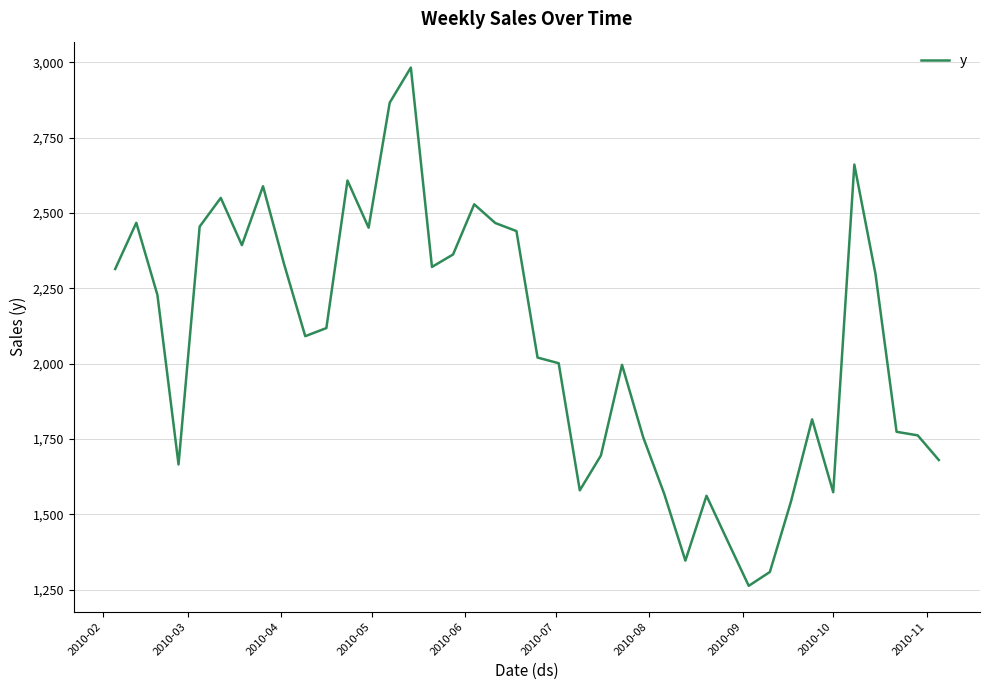

What is the difference between the maximum and minimum values?

1720.1